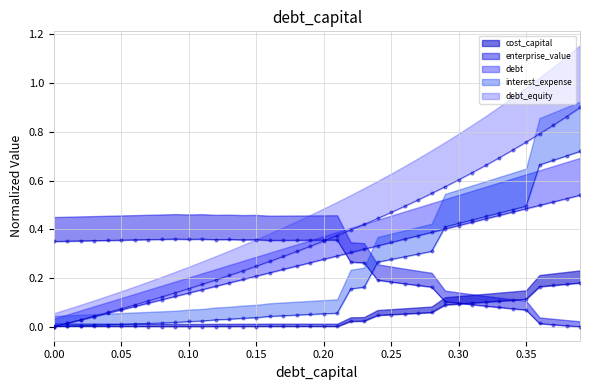

Which series has the largest Y range (max minus min)?

debt_equity